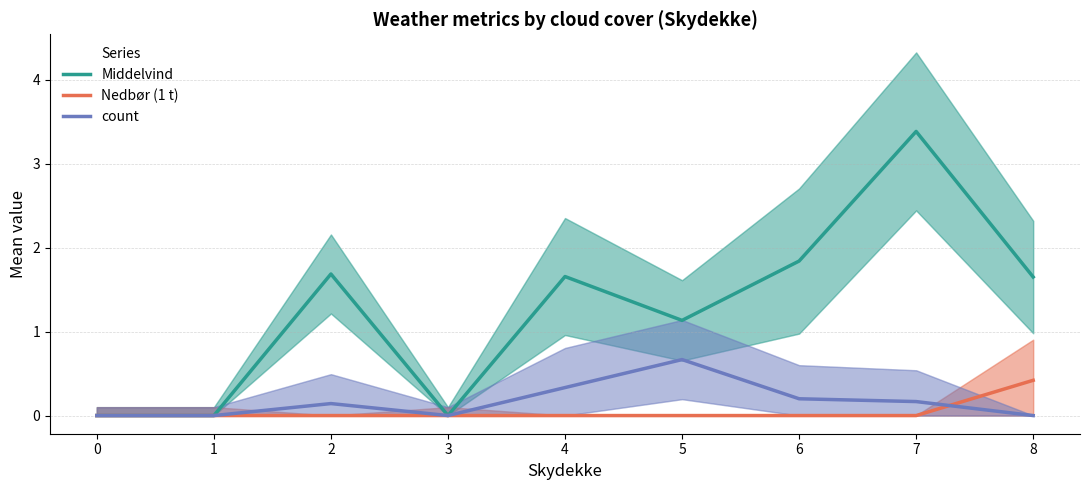

Rank the categories by Middelvind value from lowest to highest.

0, 1, 3, 5, 8, 4, 2, 6, 7